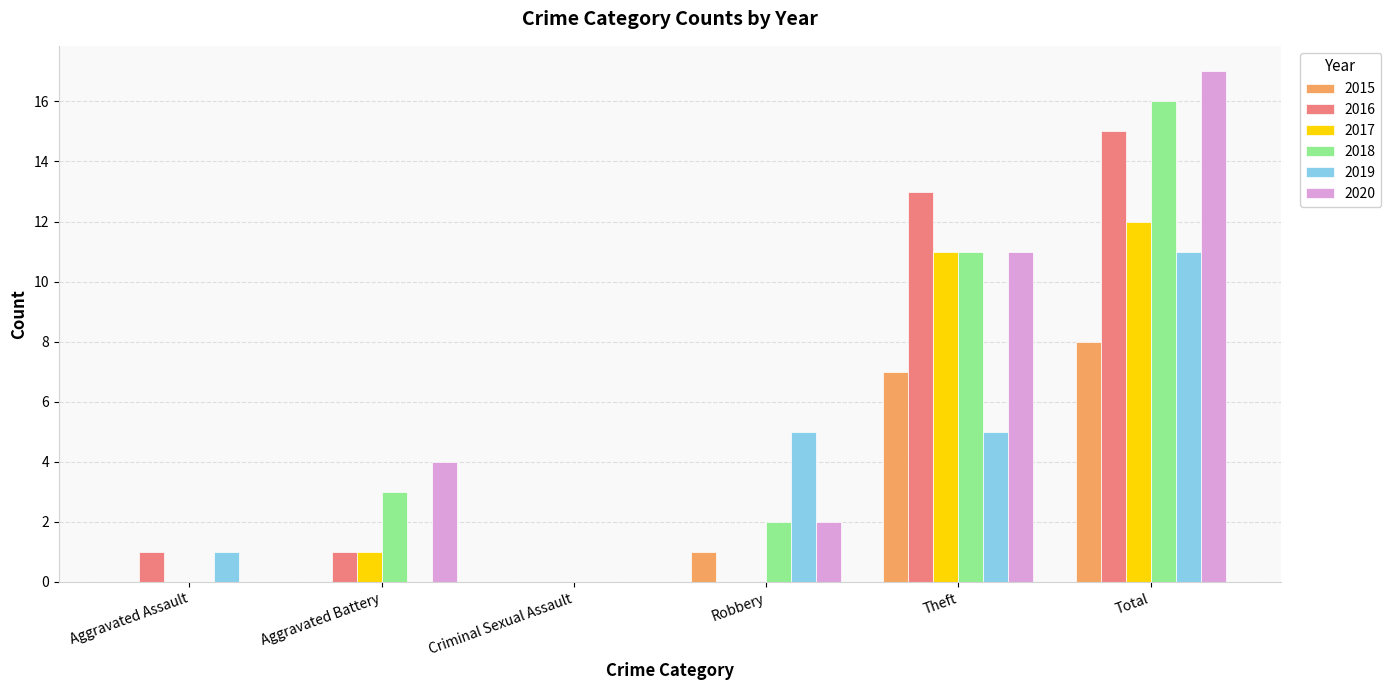

Reading right to left, what are all the values shown in this chart?

2015: 8	7	1	0	0	0
2016: 15	13	0	0	1	1
2017: 12	11	0	0	1	0
2018: 16	11	2	0	3	0
2019: 11	5	5	0	0	1
2020: 17	11	2	0	4	0